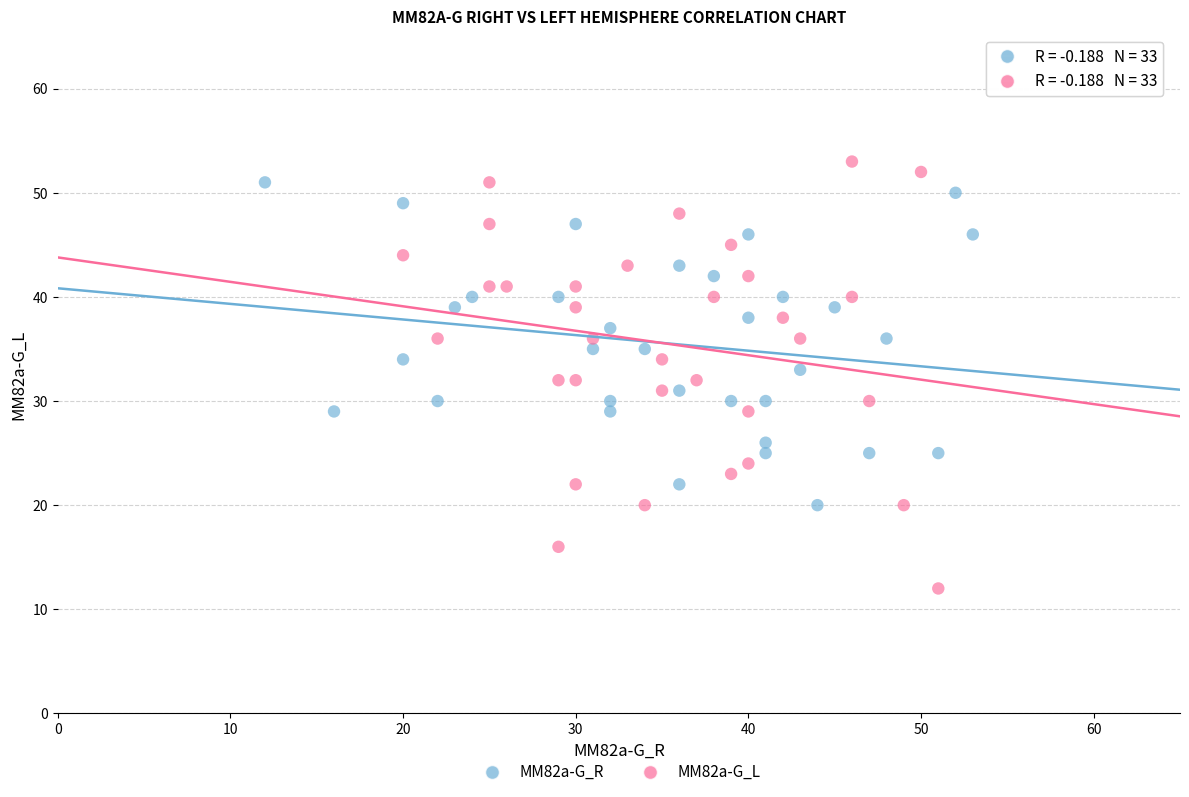

Which series contains the lowest Y value?

MM82a-G_L